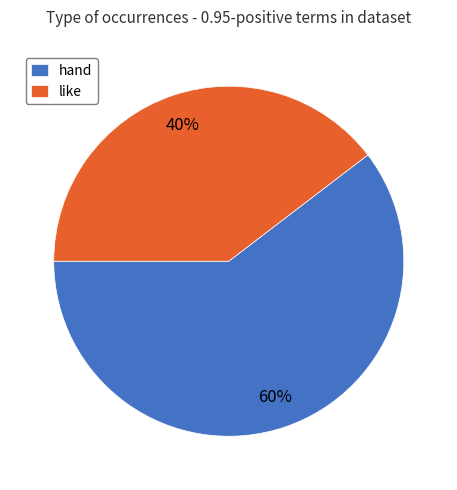

Is it true that hand is 28% of the pie?

False